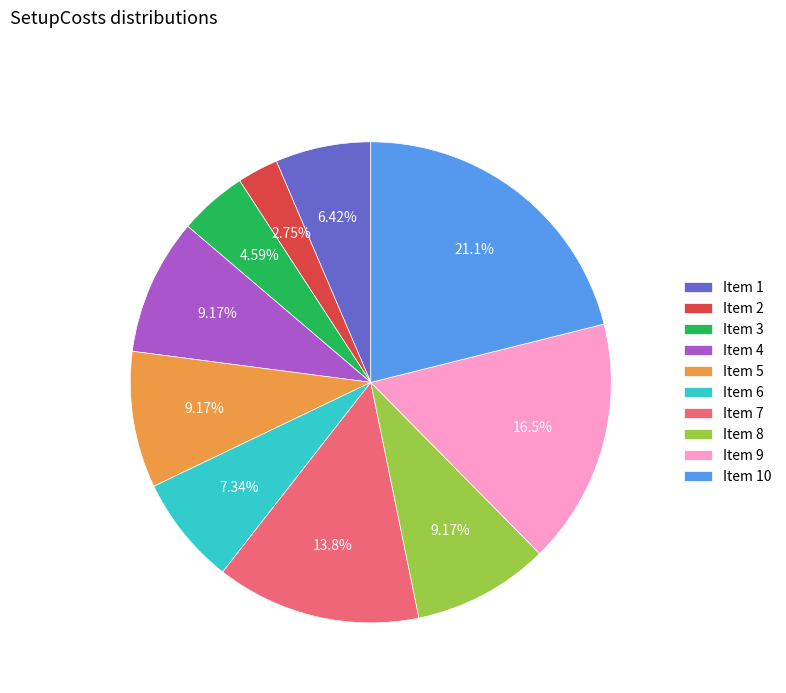

What is the ratio of the value at Item 3 to the value at Item 7?

0.3